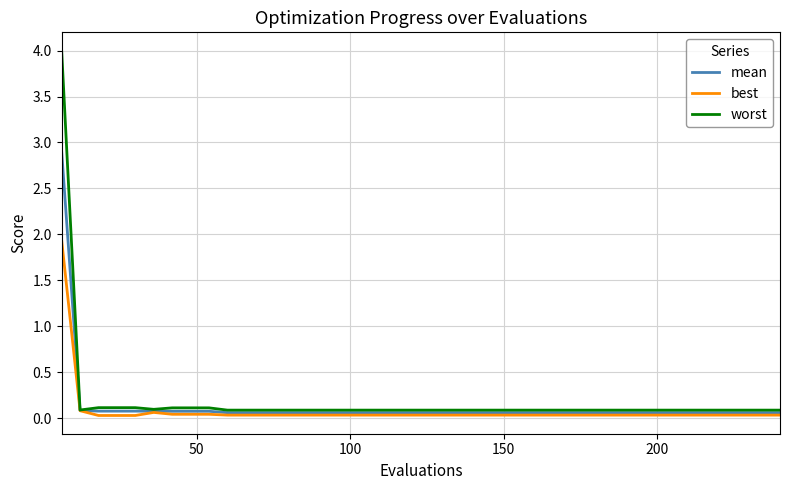

How many categories are shown in the chart?

40